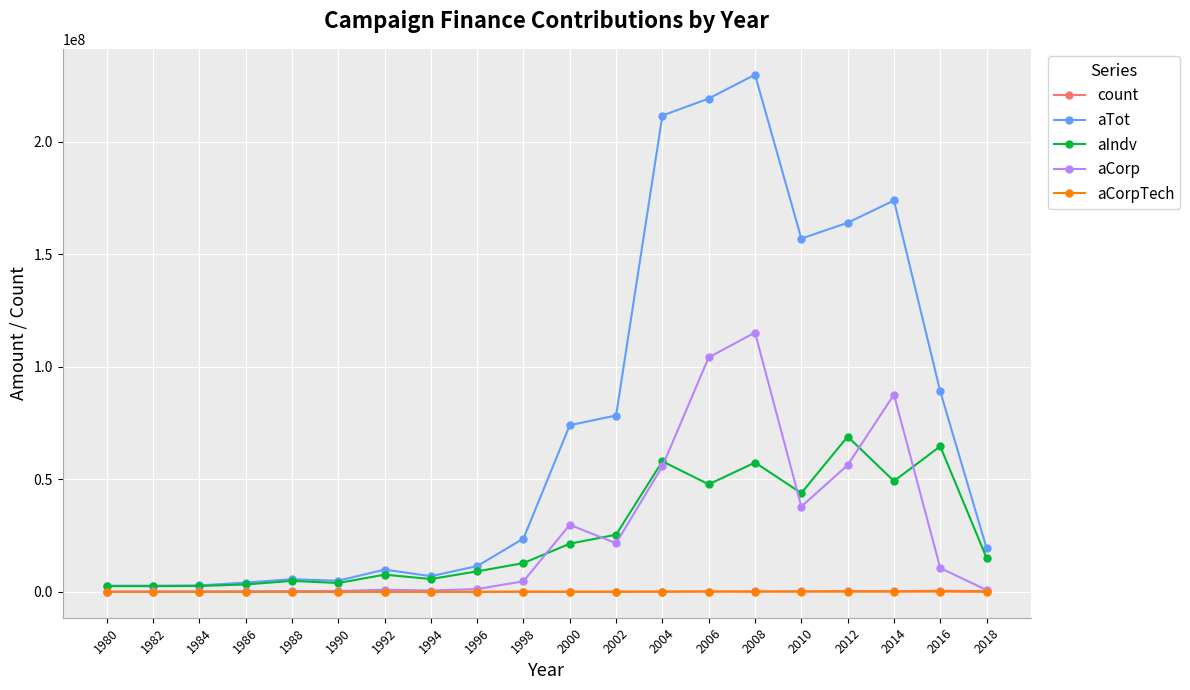

The value of aIndv at 2012 is 28437973.3. True or false?

False